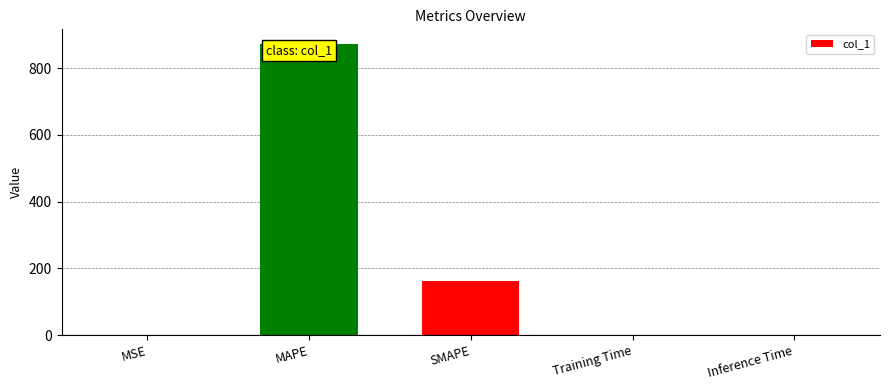

What is the sum of the values at Training Time and SMAPE?

162.7